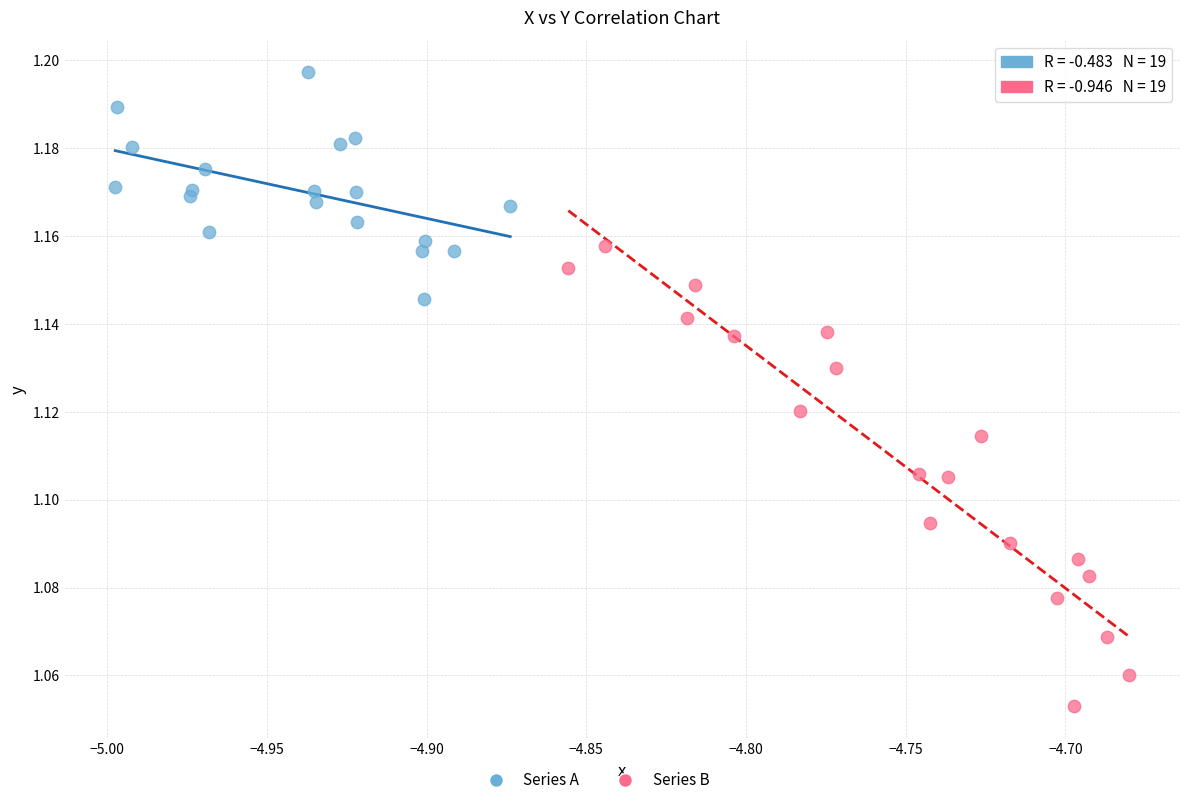

Which series contains the highest Y value?

Series A